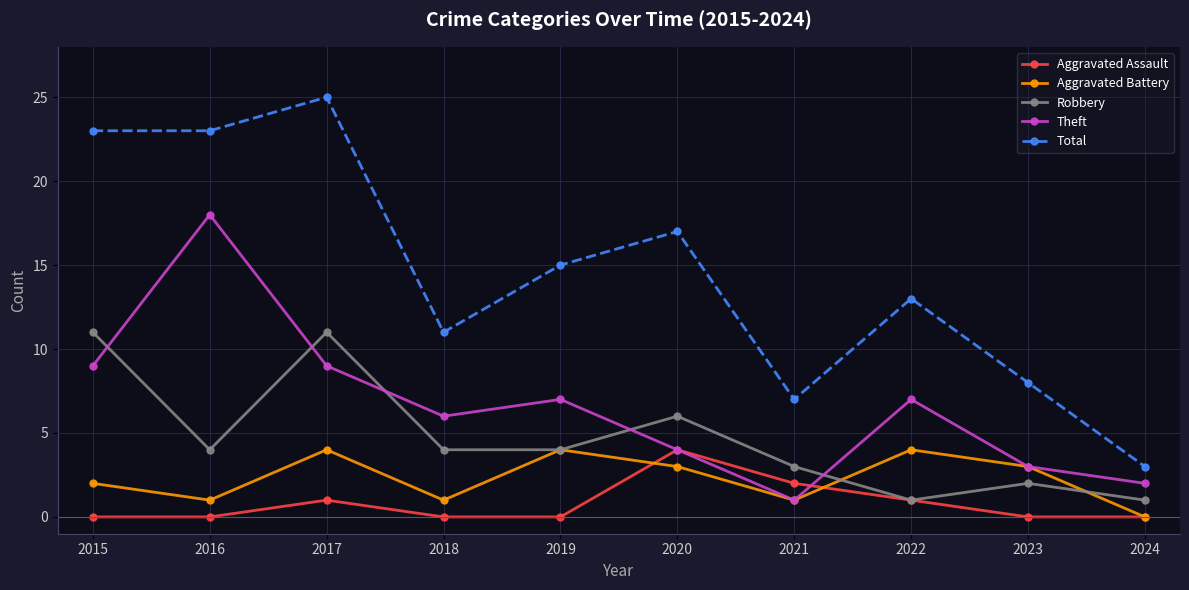

Between 2017 and 2018, which series saw the biggest shift?

Total